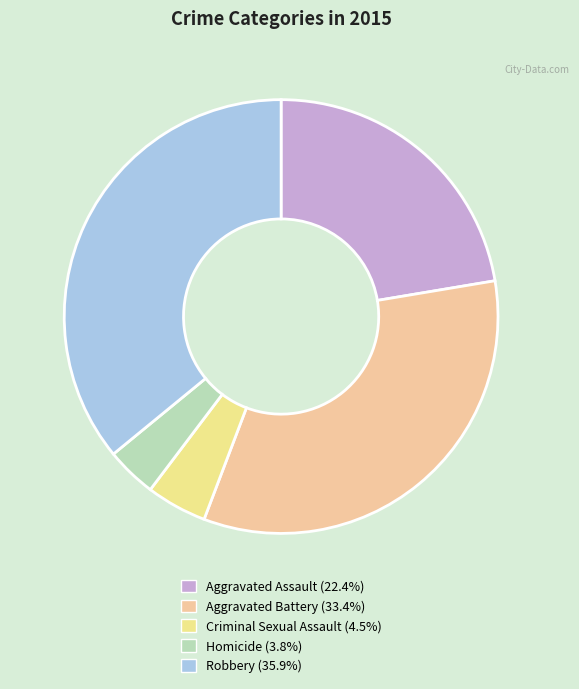

What percentage is NOT represented by Aggravated Assault?

77.6%